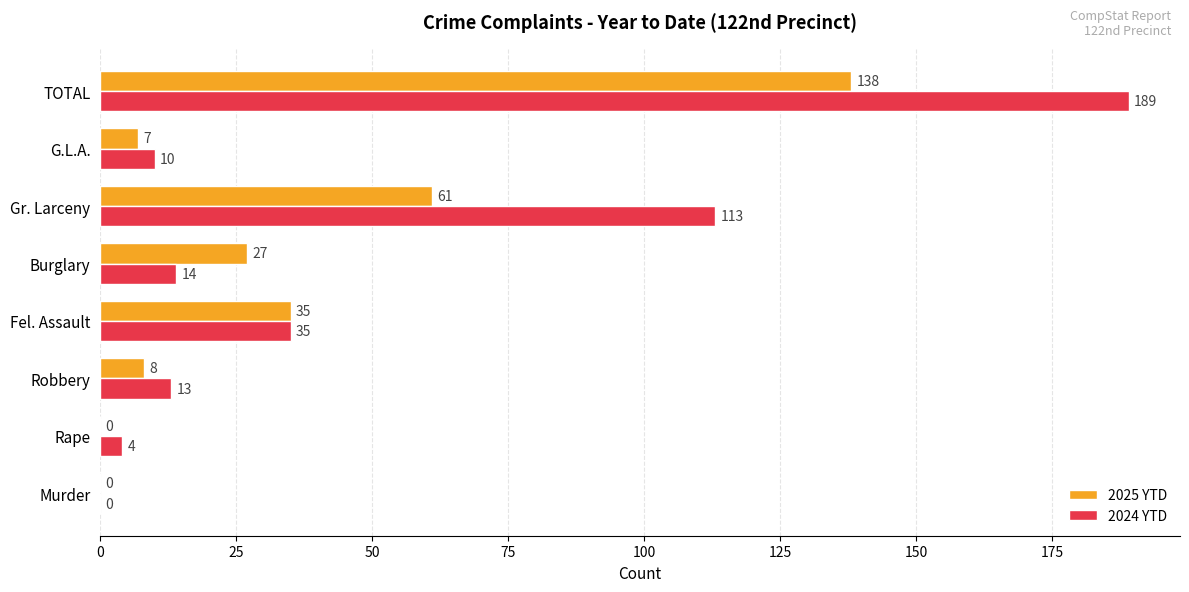

Read the 2024 YTD value at Robbery.

13